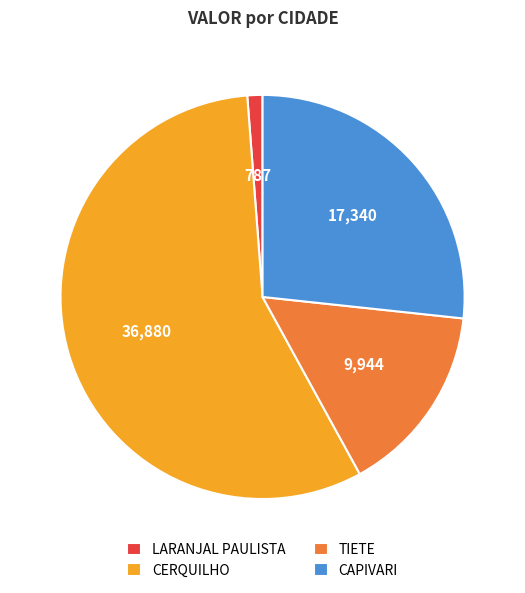

Rank the categories by value from highest to lowest.

CERQUILHO, CAPIVARI, TIETE, LARANJAL PAULISTA